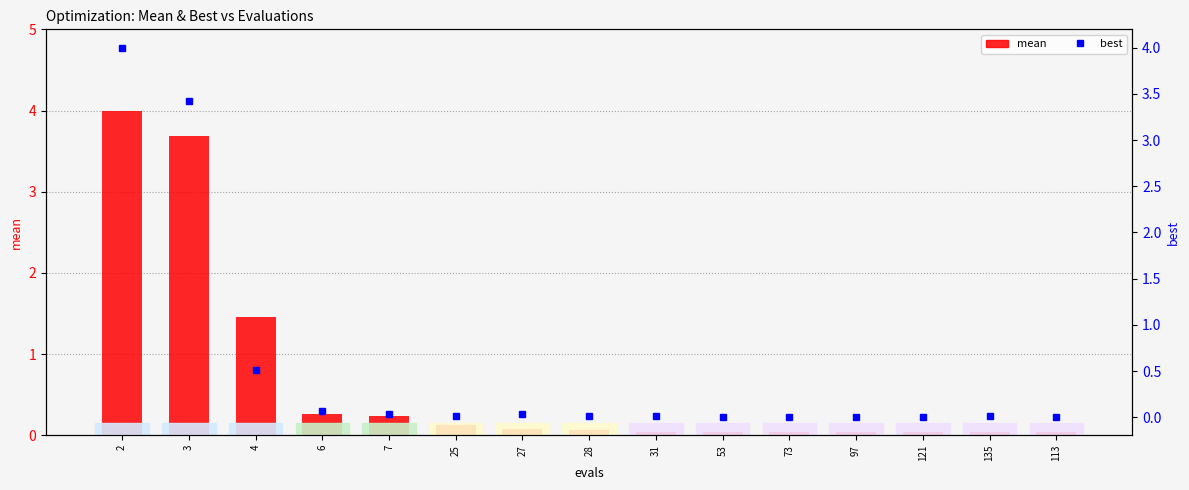

Reading right to left, what are all the values shown in this chart?

mean: 113=0.0	135=0.0	121=0.0	97=0.0	73=0.0	53=0.0	31=0.0	28=0.1	27=0.1	25=0.1	7=0.2	6=0.3	4=1.5	3=3.7	2=4.0
best: 113=0.0	135=0.0	121=0.0	97=0.0	73=0.0	53=0.0	31=0.0	28=0.0	27=0.0	25=0.0	7=0.0	6=0.1	4=0.5	3=3.4	2=4.0